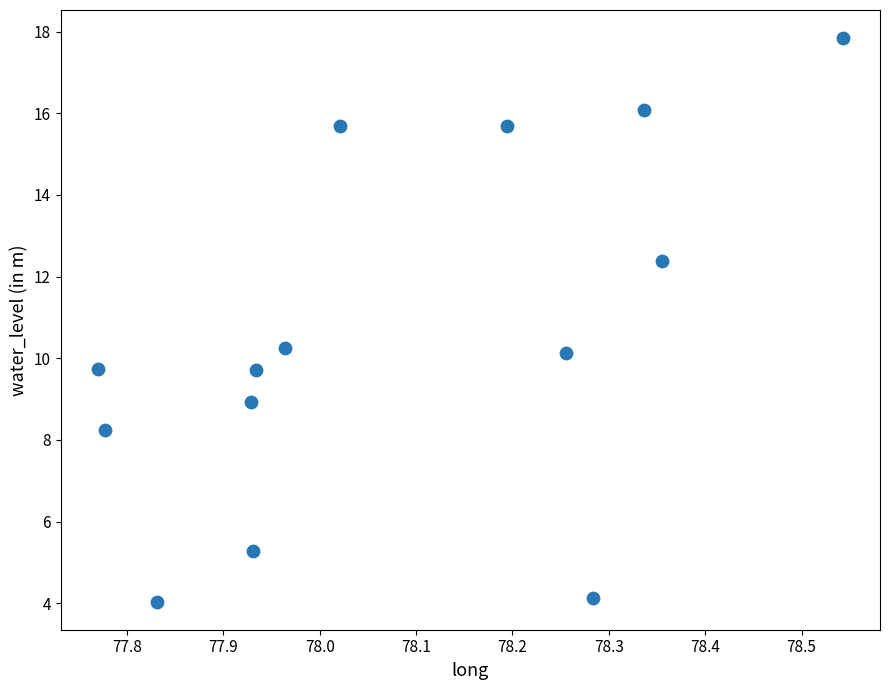

What is the range of X values (max minus min)?

0.8